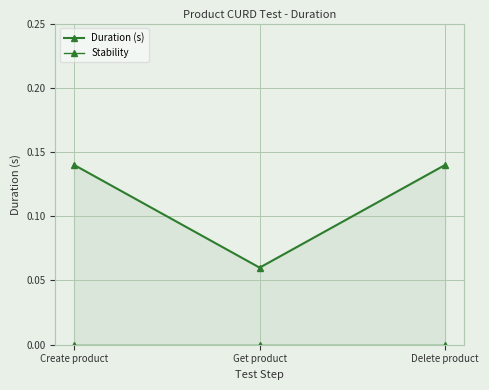

Reading right to left, list all the values displayed in this chart.

Duration (s): 0.1	0.1	0.1
Stability: 0.0	0.0	0.0